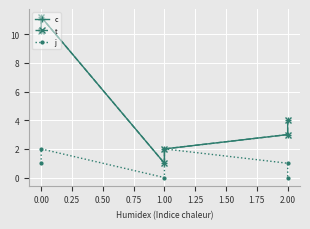

Count the number of categories in the chart.

6